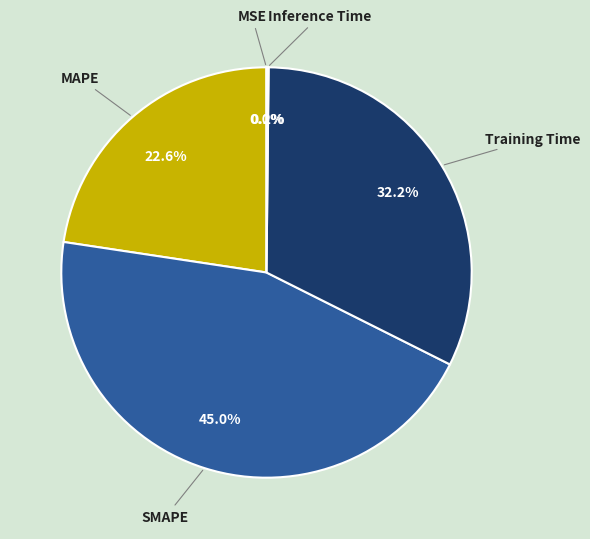

To the nearest percent, what is the difference between the largest and smallest slice percentages?

45%